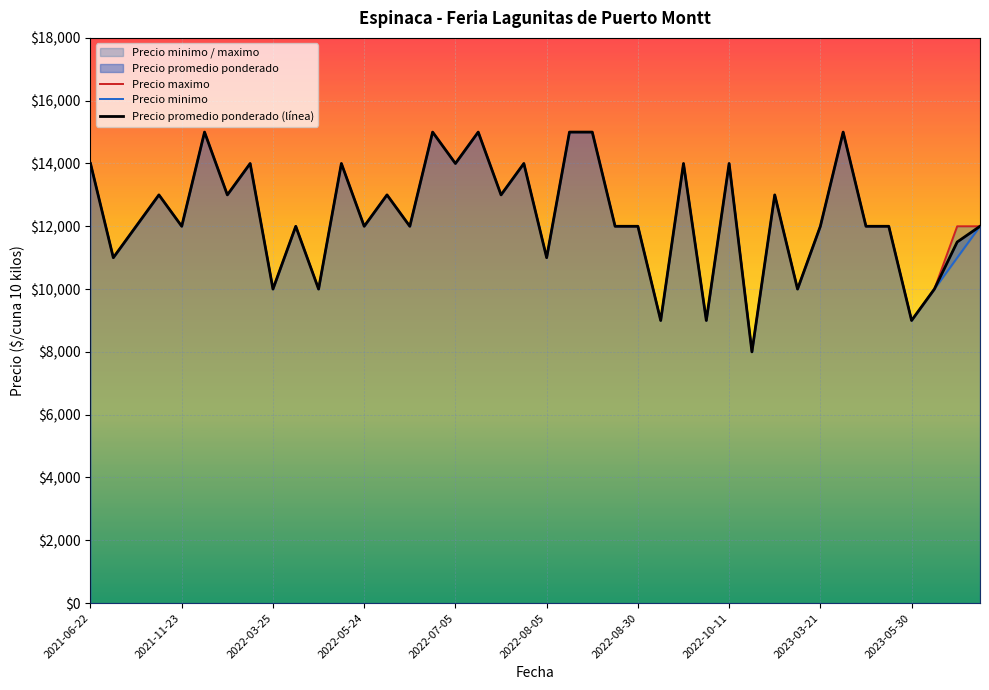

What is the minimum value for Precio promedio ponderado (línea)?

8000